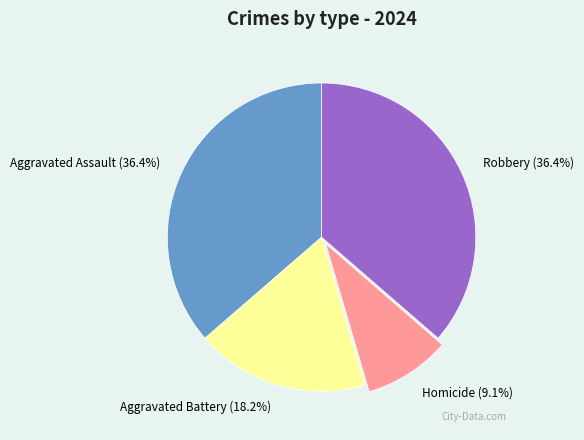

To the nearest percent, what is the combined percentage of Aggravated Battery and Robbery?

55%